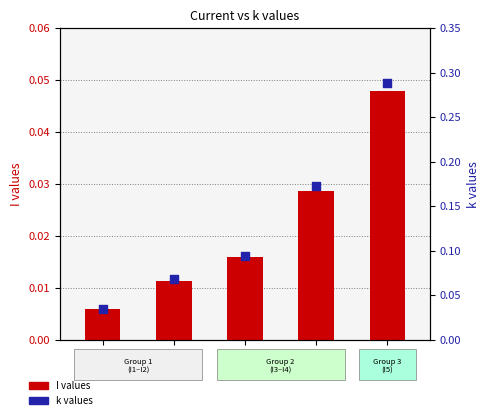

What are all the series names shown in the legend?

I values, k values